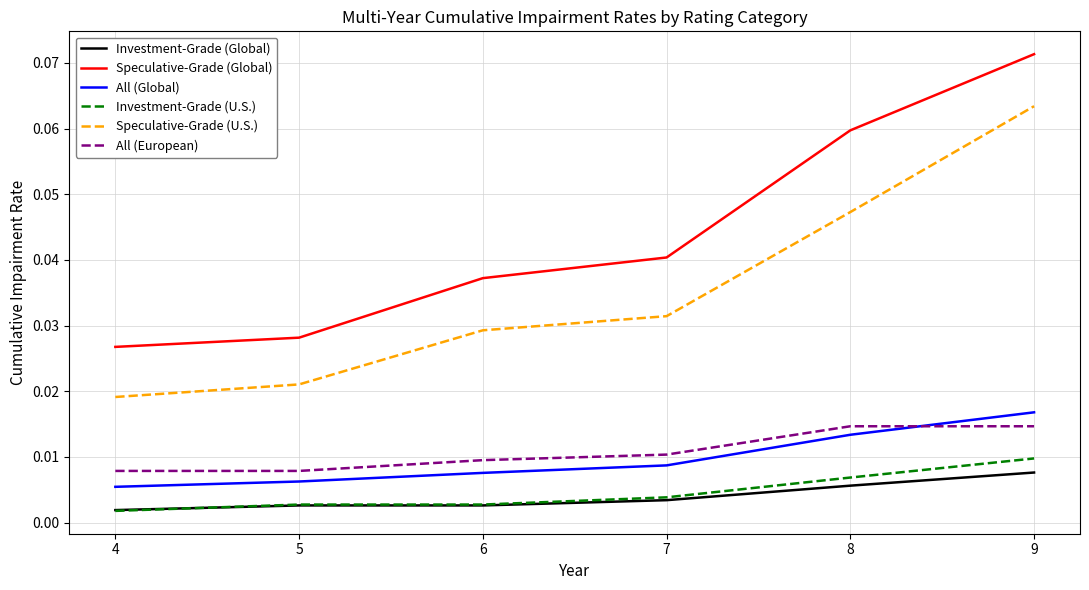

Which series changed the most between 8 and 9?

Speculative-Grade (U.S.)